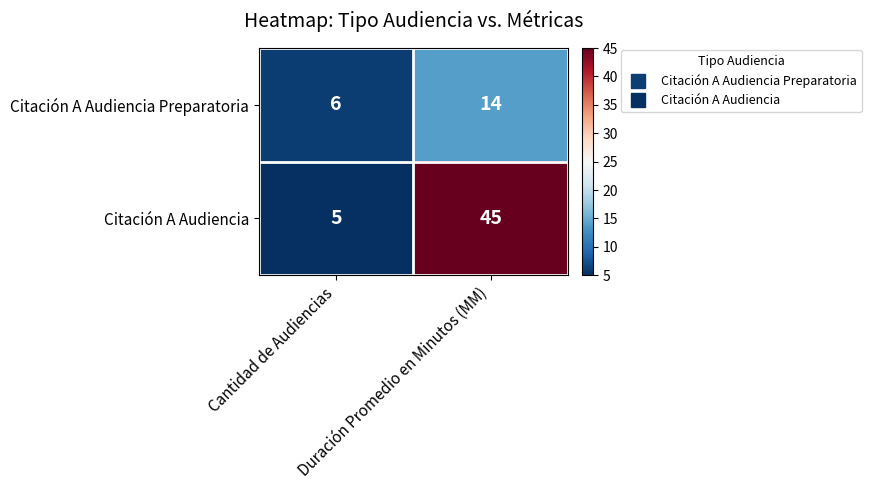

Rank the series by their maximum value, from highest to lowest.

Citación A Audiencia, Citación A Audiencia Preparatoria